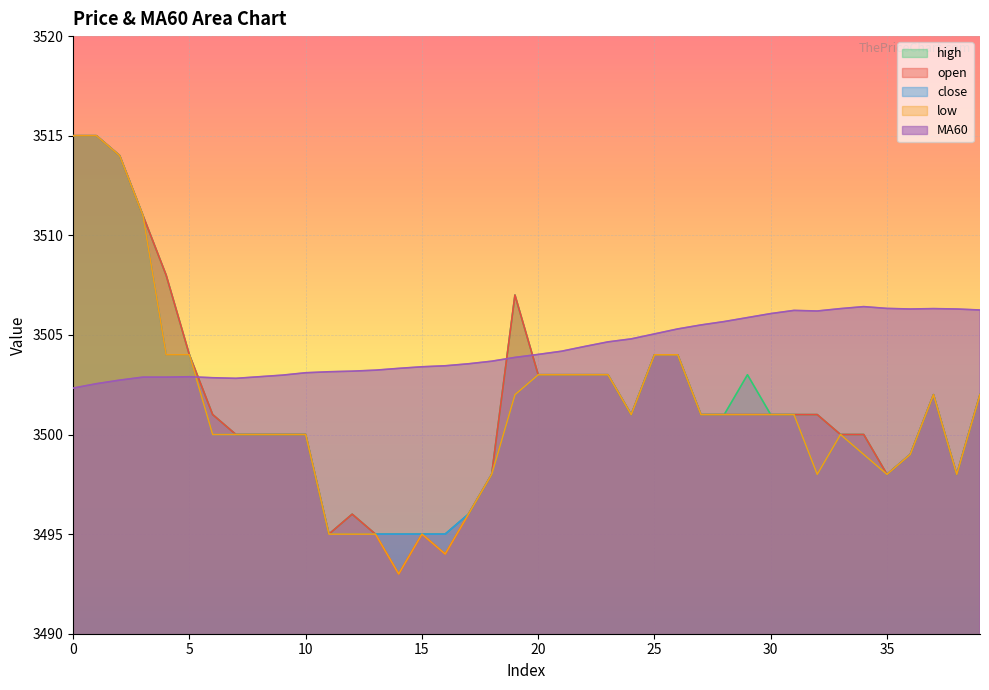

Reading left to right, extract all data points from this chart.

open: 3515.0	3515.0	3514.0	3511.0	3508.0	3504.0	3501.0	3500.0	3500.0	3500.0	3500.0	3495.0	3496.0	3495.0	3493.0	3495.0	3494.0	3496.0	3498.0	3507.0	3503.0	3503.0	3503.0	3503.0	3501.0	3504.0	3504.0	3501.0	3501.0	3501.0	3501.0	3501.0	3501.0	3500.0	3500.0	3498.0	3499.0	3502.0	3498.0	3502.0
close: 3515.0	3515.0	3514.0	3511.0	3504.0	3504.0	3500.0	3500.0	3500.0	3500.0	3500.0	3495.0	3495.0	3495.0	3495.0	3495.0	3495.0	3496.0	3498.0	3502.0	3503.0	3503.0	3503.0	3503.0	3501.0	3504.0	3504.0	3501.0	3501.0	3501.0	3501.0	3501.0	3498.0	3500.0	3499.0	3498.0	3499.0	3502.0	3498.0	3502.0
high: 3515.0	3515.0	3514.0	3511.0	3508.0	3504.0	3501.0	3500.0	3500.0	3500.0	3500.0	3495.0	3496.0	3495.0	3495.0	3495.0	3495.0	3496.0	3498.0	3507.0	3503.0	3503.0	3503.0	3503.0	3501.0	3504.0	3504.0	3501.0	3501.0	3503.0	3501.0	3501.0	3501.0	3500.0	3500.0	3498.0	3499.0	3502.0	3498.0	3502.0
low: 3515.0	3515.0	3514.0	3511.0	3504.0	3504.0	3500.0	3500.0	3500.0	3500.0	3500.0	3495.0	3495.0	3495.0	3493.0	3495.0	3494.0	3496.0	3498.0	3502.0	3503.0	3503.0	3503.0	3503.0	3501.0	3504.0	3504.0	3501.0	3501.0	3501.0	3501.0	3501.0	3498.0	3500.0	3499.0	3498.0	3499.0	3502.0	3498.0	3502.0
MA60: 3502.3	3502.6	3502.7	3502.9	3502.9	3502.9	3502.8	3502.8	3502.9	3503.0	3503.1	3503.2	3503.2	3503.2	3503.3	3503.4	3503.4	3503.6	3503.7	3503.9	3504.0	3504.2	3504.4	3504.7	3504.8	3505.1	3505.3	3505.5	3505.7	3505.9	3506.1	3506.2	3506.2	3506.3	3506.4	3506.3	3506.3	3506.3	3506.3	3506.2